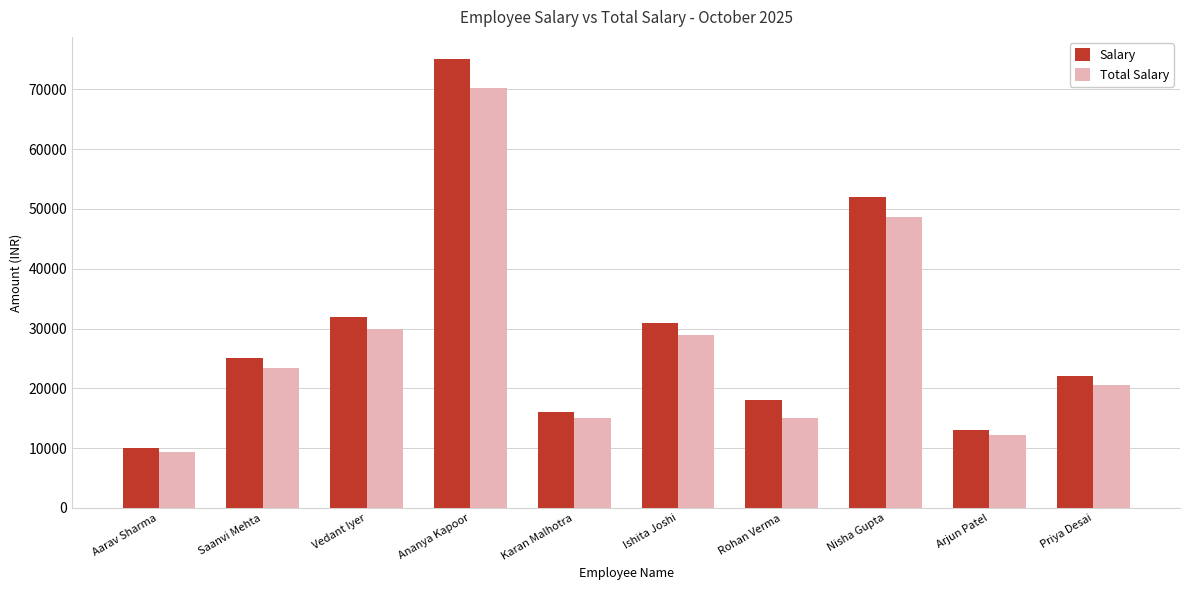

What is the total value across all series at Vedant Iyer?

61935.5